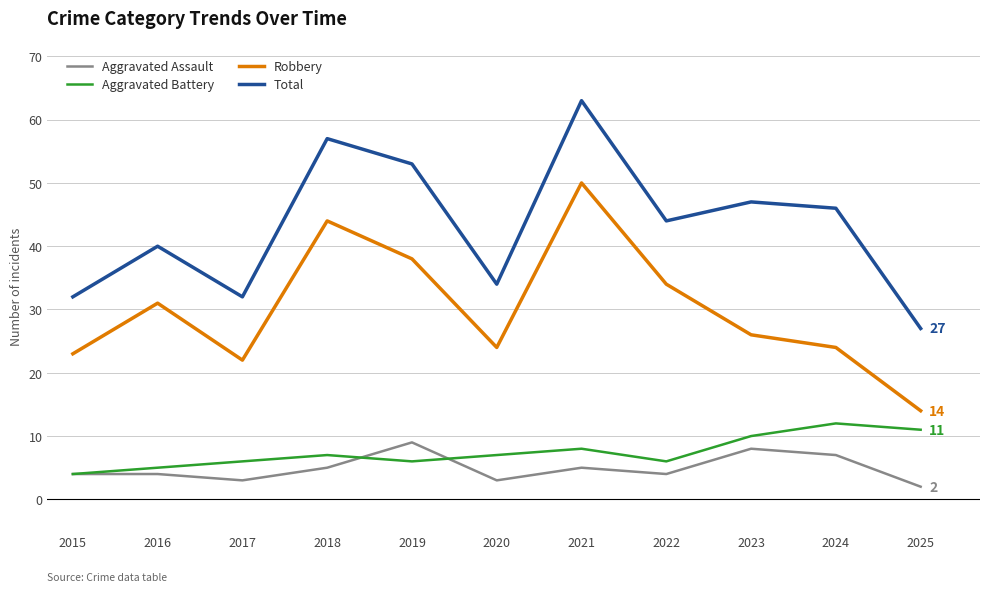

In Aggravated Battery, how many points are higher than both neighbors (excluding endpoints)?

3